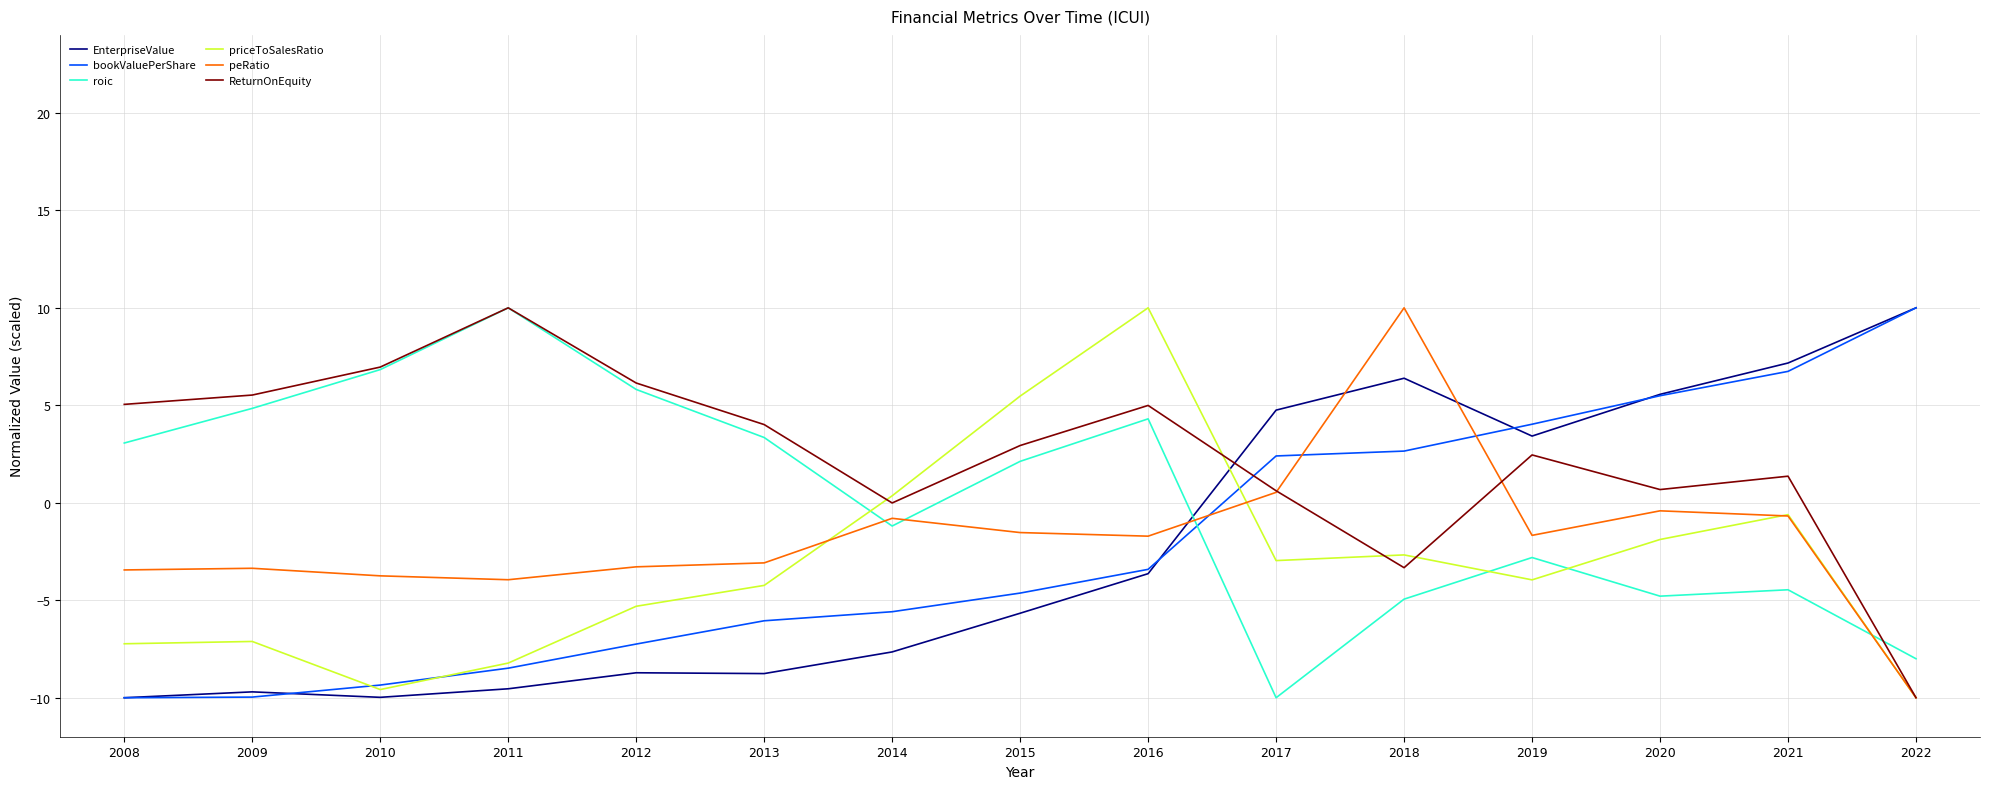

The value of roic at 2010 is 6.8. True or false?

True